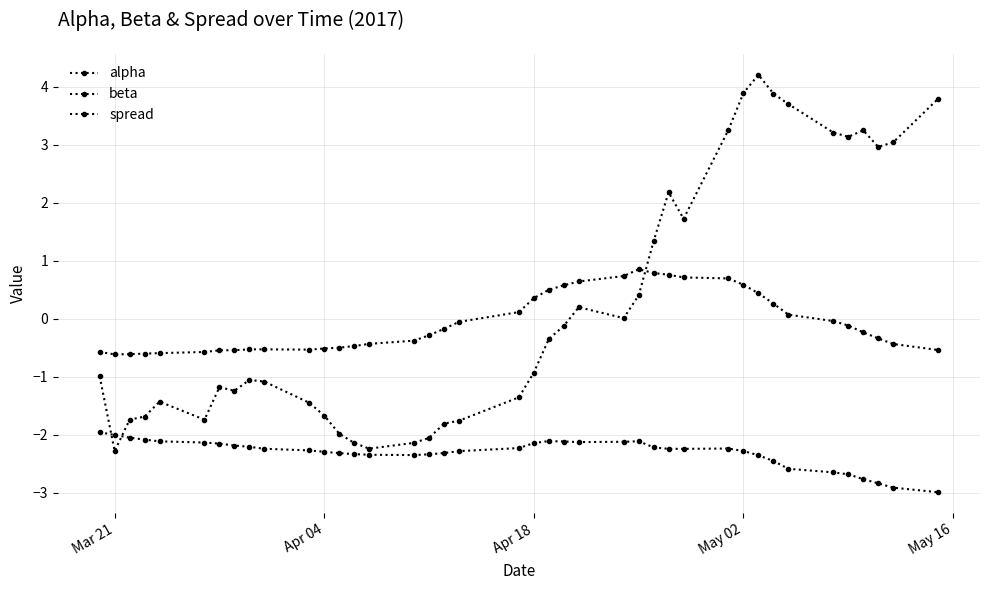

How many lines are shown in the chart?

3